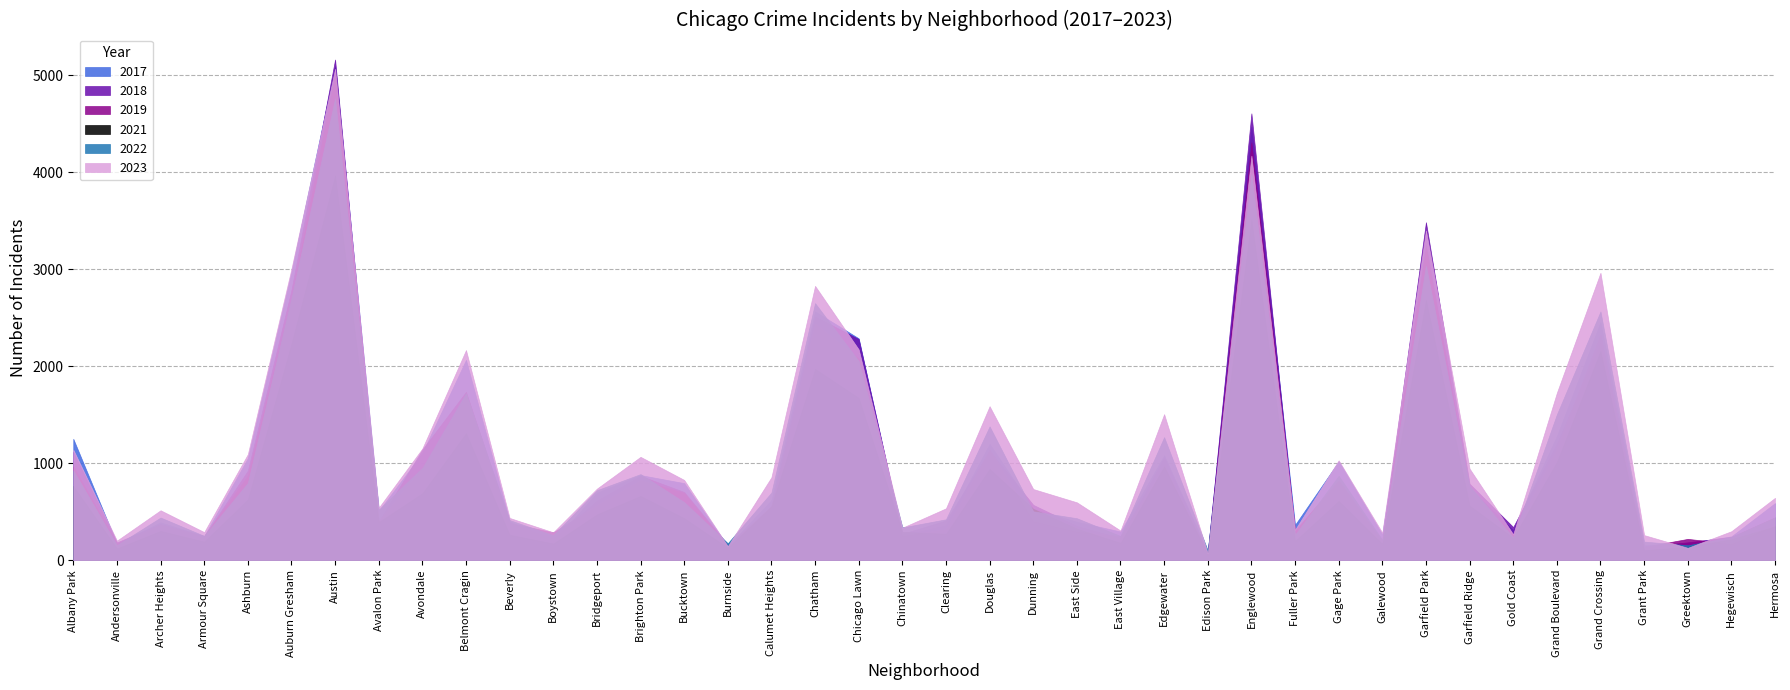

What are all the series names shown in the legend?

2017, 2018, 2019, 2021, 2022, 2023